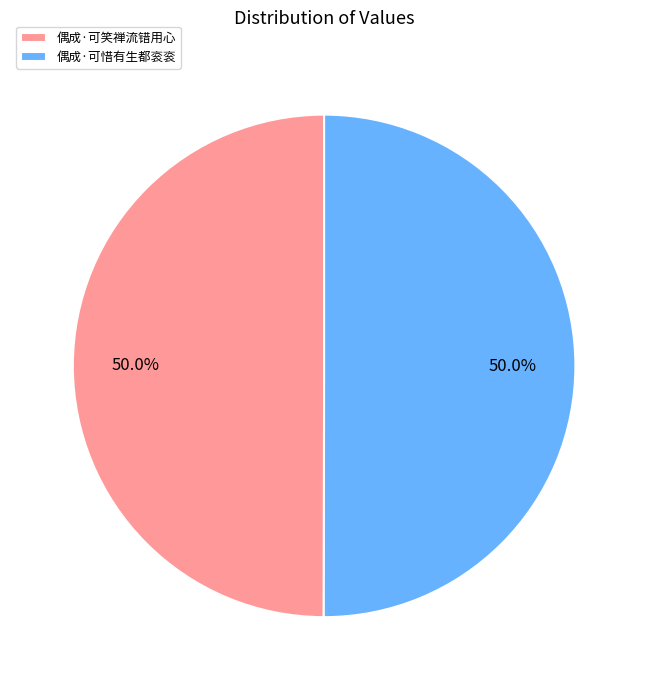

How many slices are in this pie chart?

2